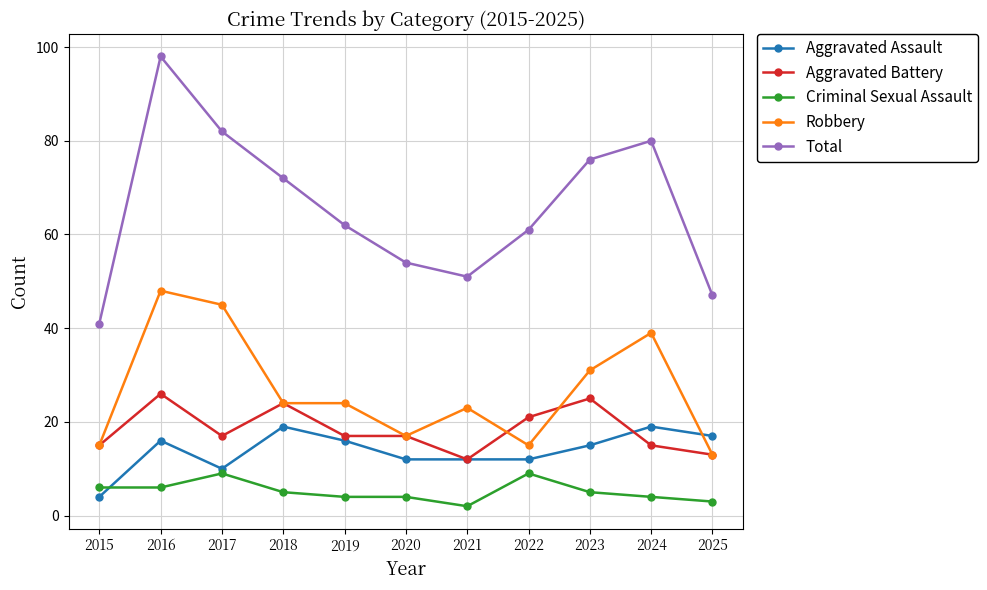

What is the maximum value shown in the chart?

98